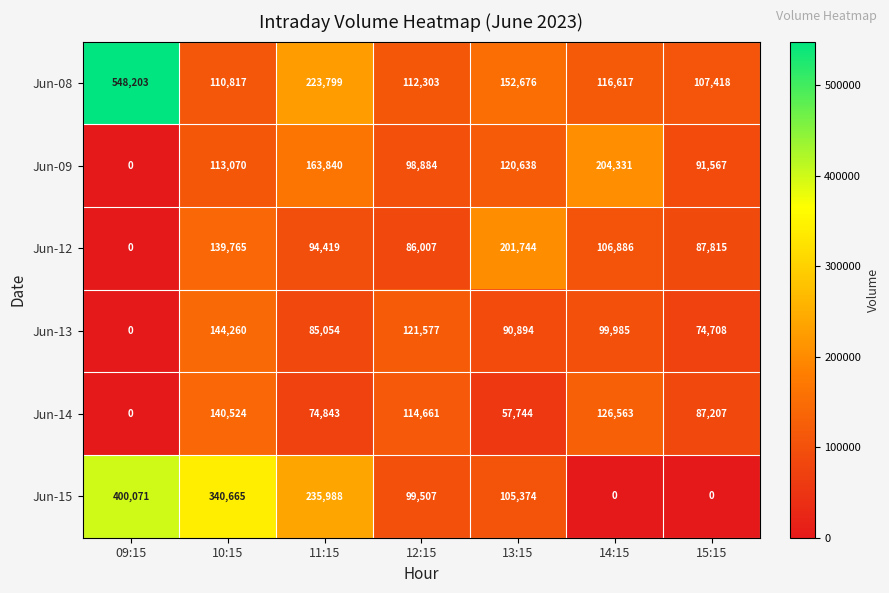

The Jun-12 series shows 132219 at 11:15. True or false?

False